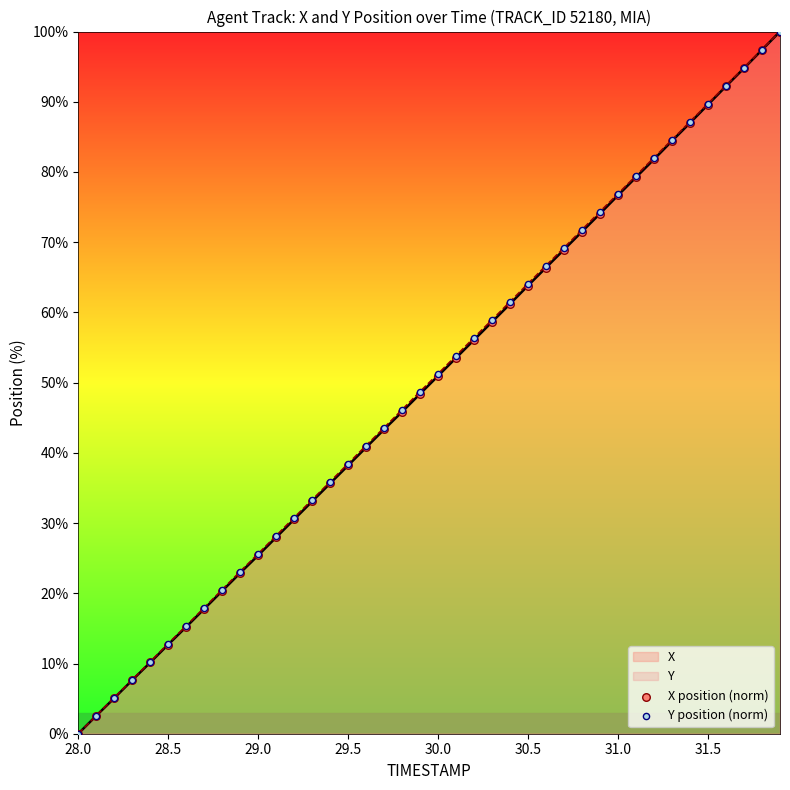

The value of Y at 30.0 is 20.7. True or false?

False